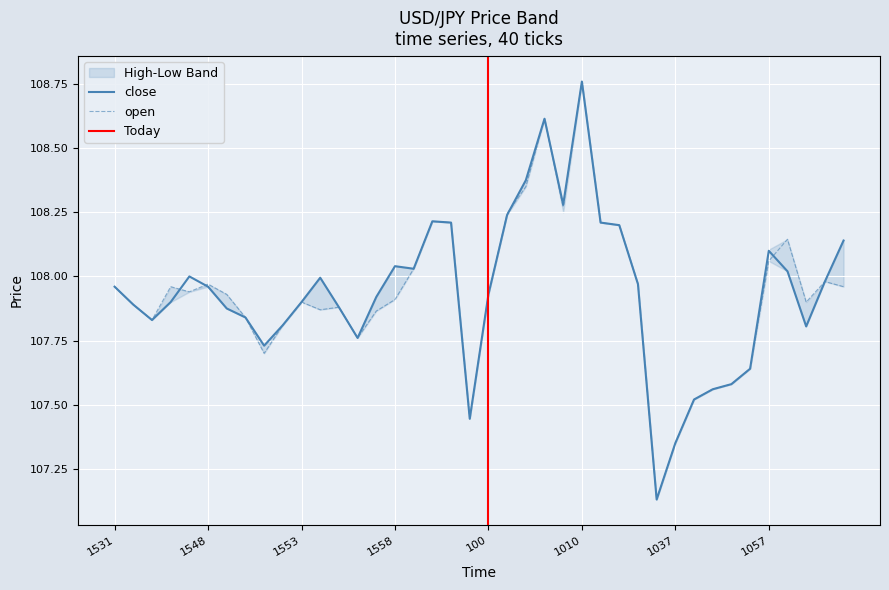

Which category has the highest value in the close series?

1010